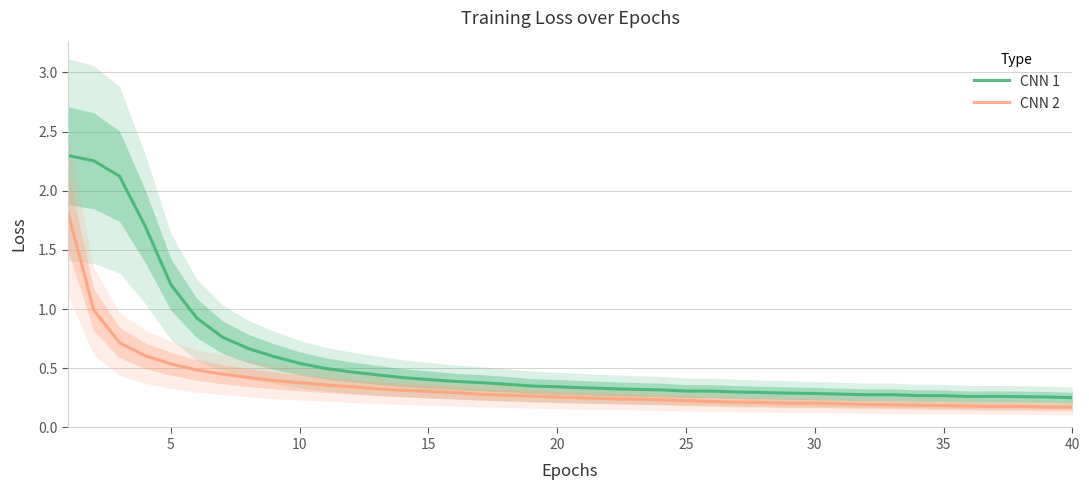

The value of CNN 2 at 15 is 0.5. True or false?

False